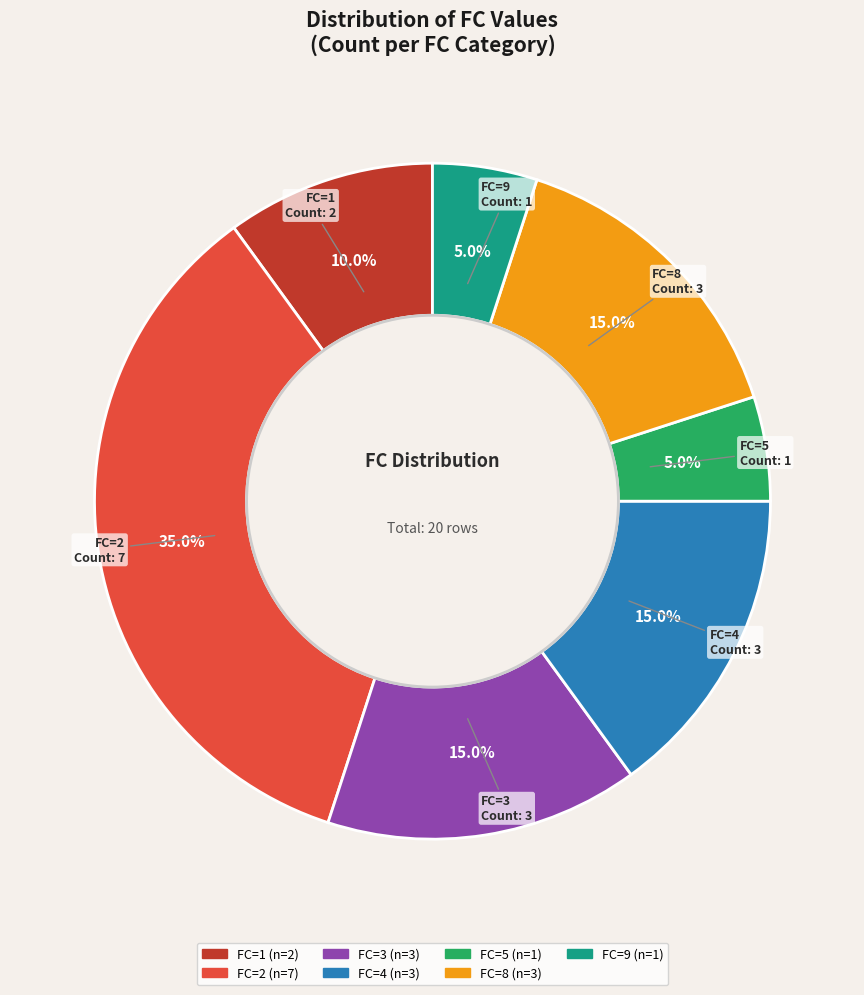

Does any single category account for the majority?

No